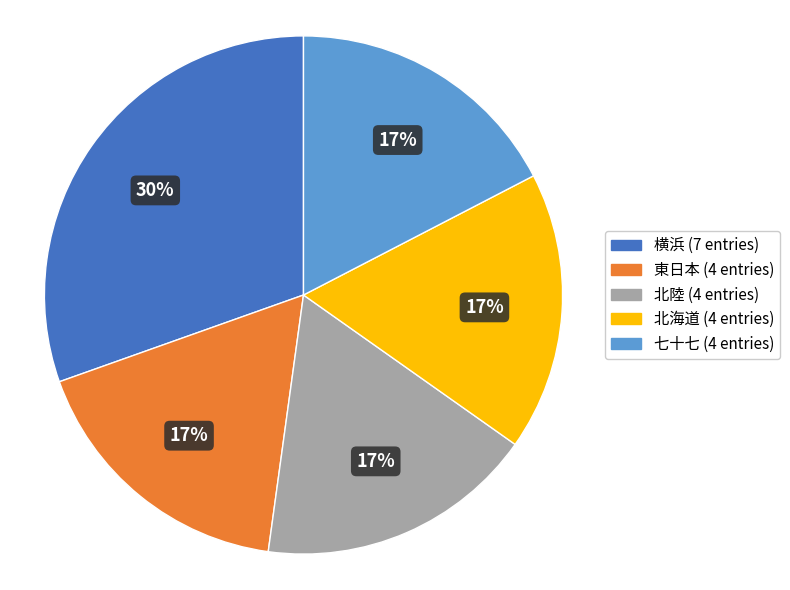

To the nearest percent, what is the difference between the 横浜 and 東日本 slice percentages?

13%